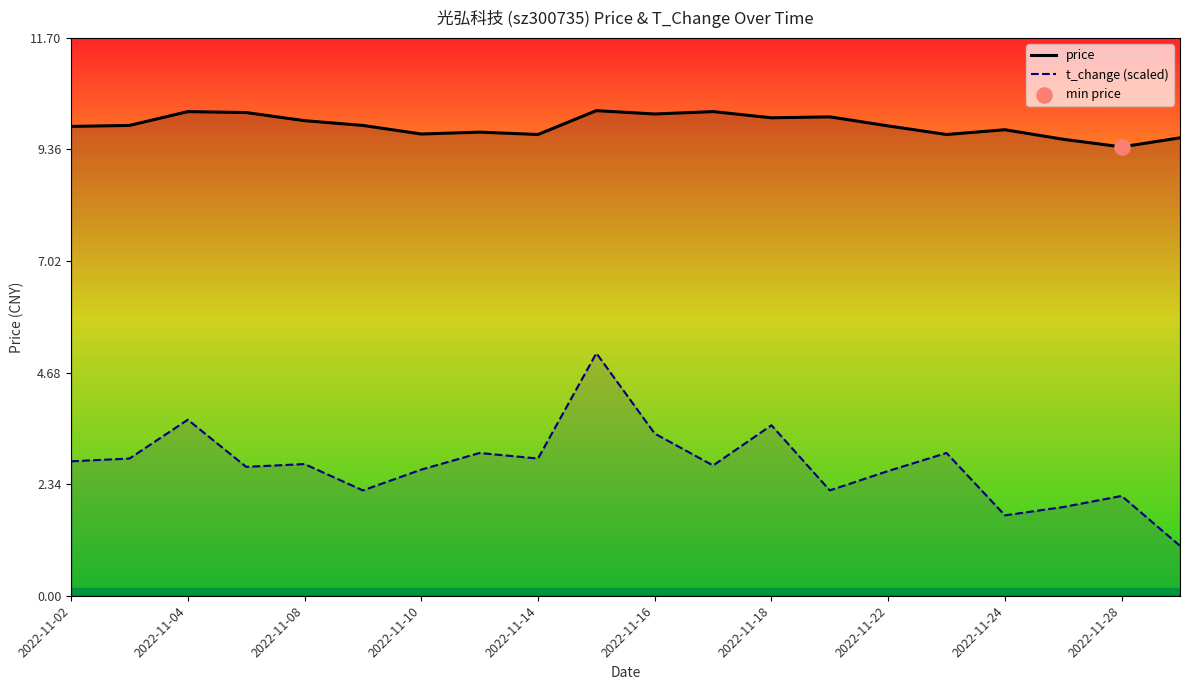

Which series contains the lowest Y value?

t_change (scaled)